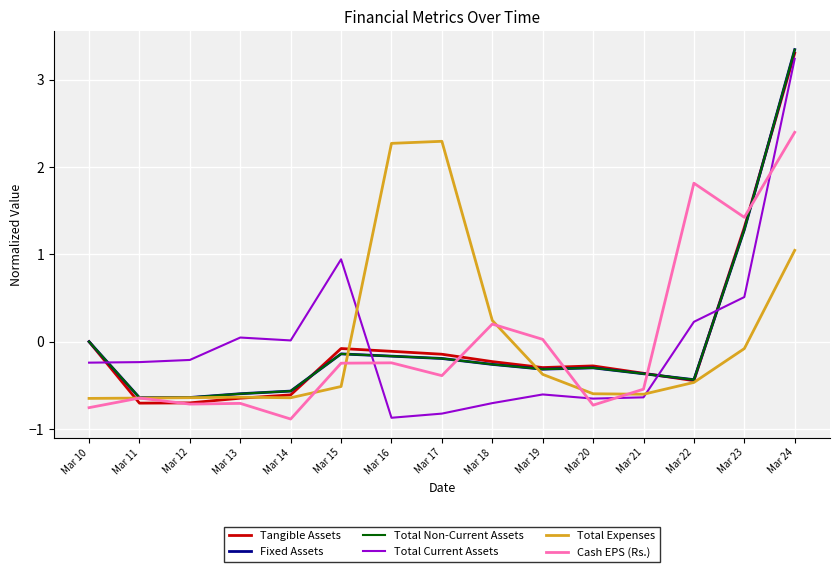

Reading right to left, list all the values displayed in this chart.

Tangible Assets: 3.3	1.3	-0.4	-0.4	-0.3	-0.3	-0.2	-0.1	-0.1	-0.1	-0.6	-0.6	-0.7	-0.7	-0.0
Fixed Assets: 3.3	1.3	-0.4	-0.4	-0.3	-0.3	-0.3	-0.2	-0.2	-0.1	-0.6	-0.6	-0.6	-0.6	-0.0
Total Non-Current Assets: 3.3	1.3	-0.4	-0.4	-0.3	-0.3	-0.3	-0.2	-0.2	-0.1	-0.6	-0.6	-0.6	-0.6	-0.0
Total Current Assets: 3.2	0.5	0.2	-0.6	-0.7	-0.6	-0.7	-0.8	-0.9	0.9	0.0	0.0	-0.2	-0.2	-0.2
Total Expenses: 1.0	-0.1	-0.5	-0.6	-0.6	-0.4	0.2	2.3	2.3	-0.5	-0.6	-0.6	-0.6	-0.6	-0.7
Cash EPS (Rs.): 2.4	1.4	1.8	-0.5	-0.7	0.0	0.2	-0.4	-0.2	-0.2	-0.9	-0.7	-0.7	-0.6	-0.8